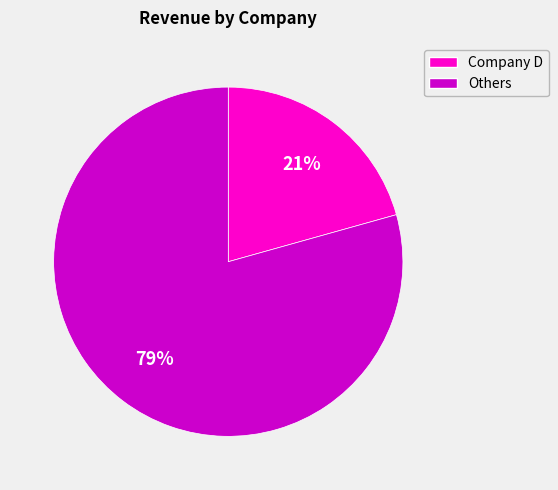

How many slices are in this pie chart?

2